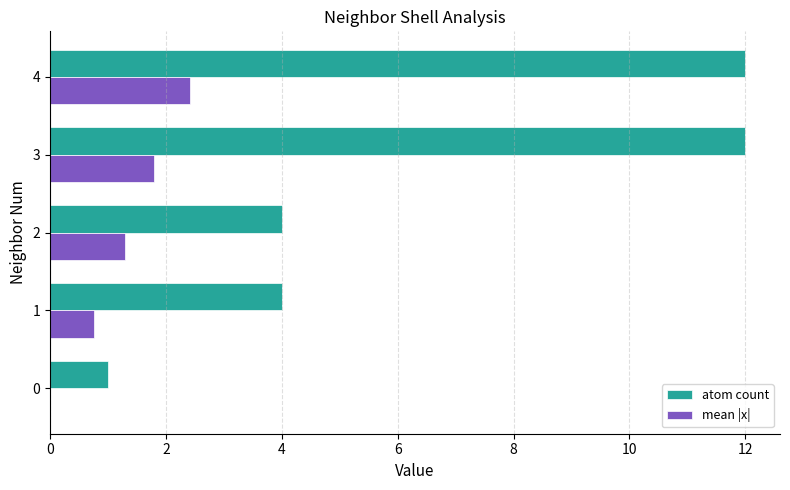

What is the sum of the atom count values at 1 and 3?

16.0